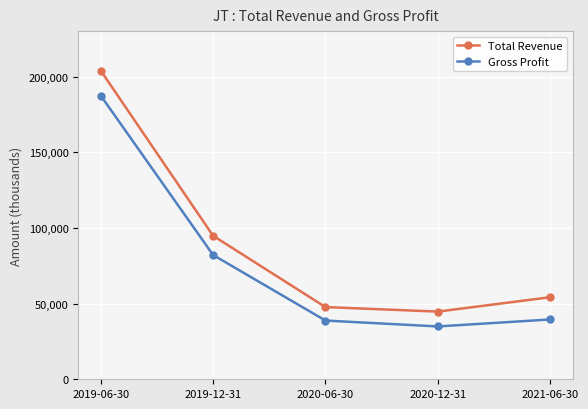

Rank the series by their average value, from highest to lowest.

Total Revenue, Gross Profit